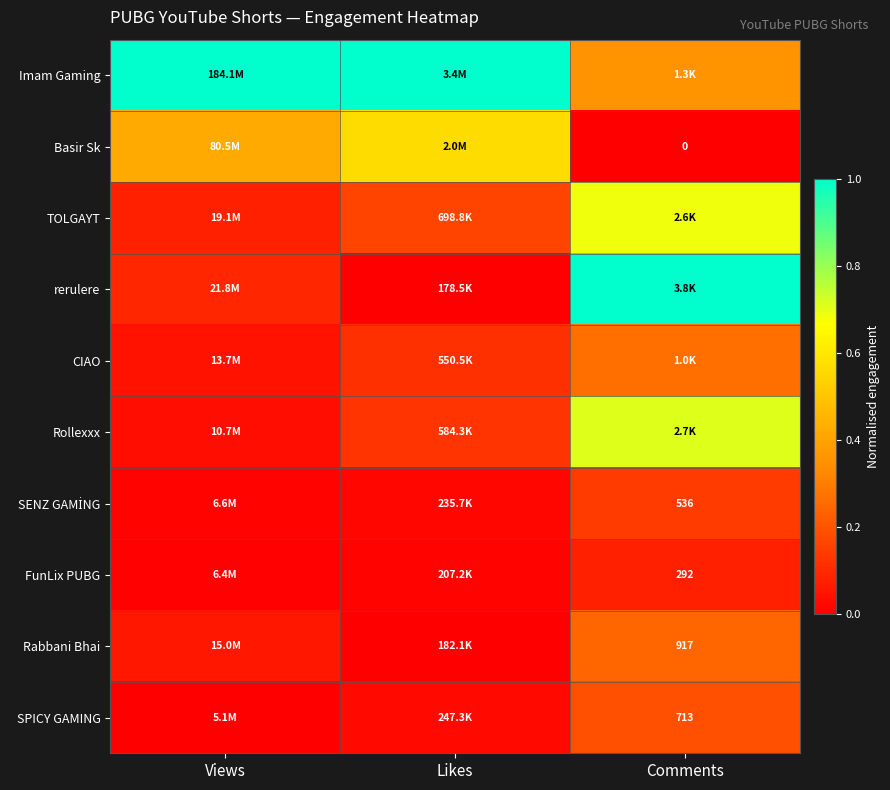

Which category has the lowest value in the rerulere series?

Likes